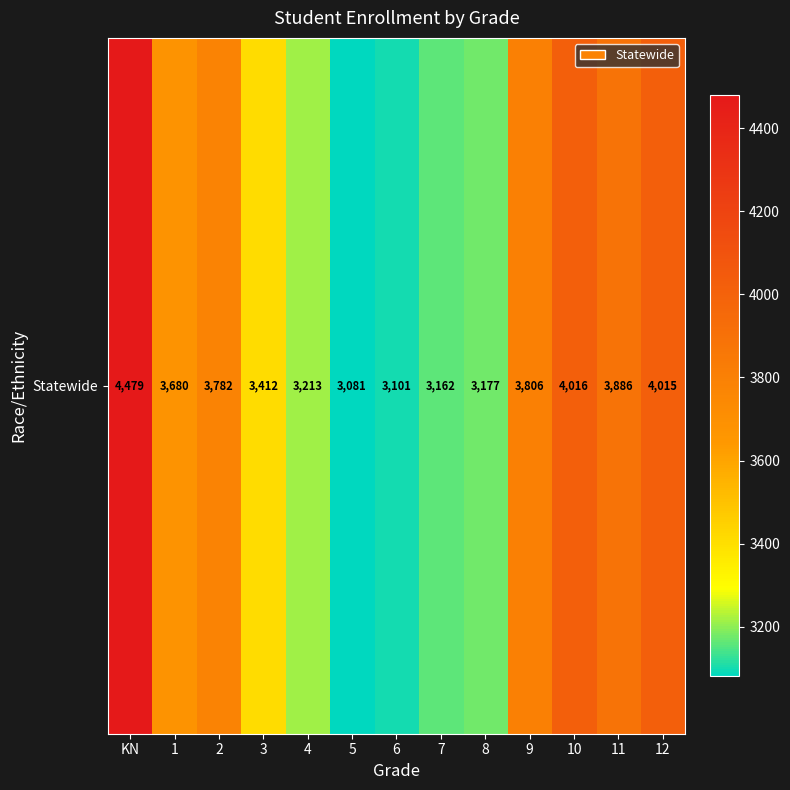

List the labels in order of value, largest first.

KN, 10, 12, 11, 9, 2, 1, 3, 4, 8, 7, 6, 5